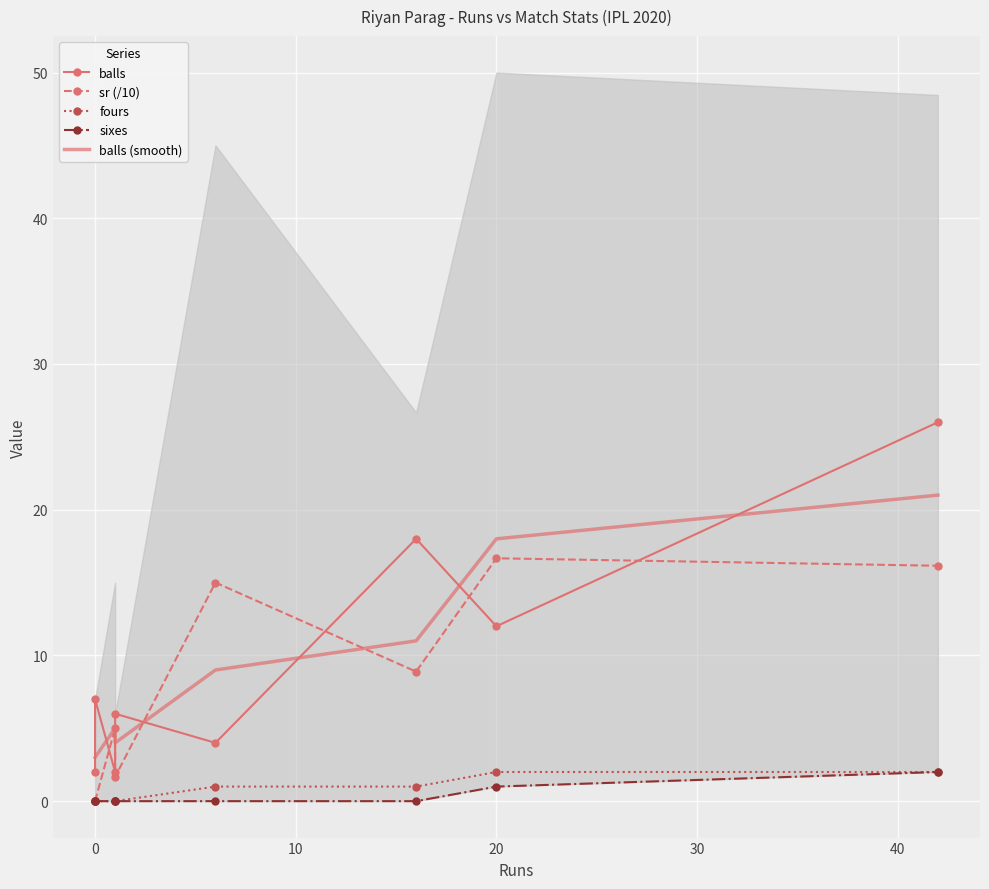

What is the average value of the balls series?

9.6